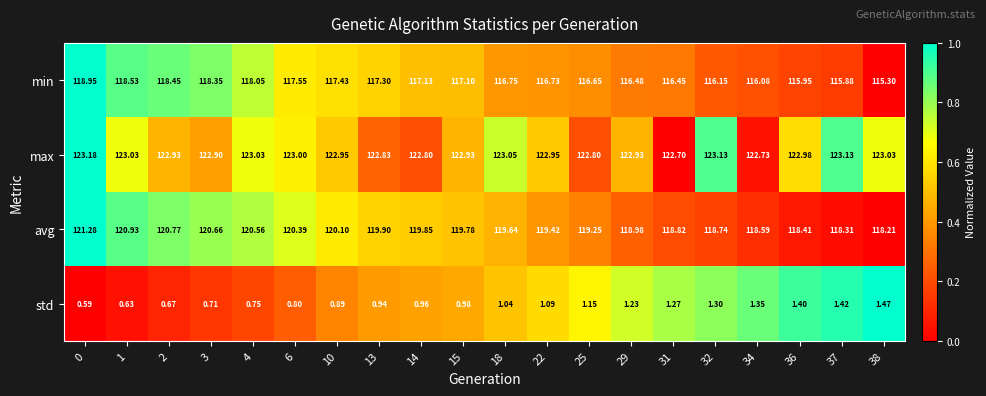

At 4, list the series in order from smallest to largest.

std, min, avg, max